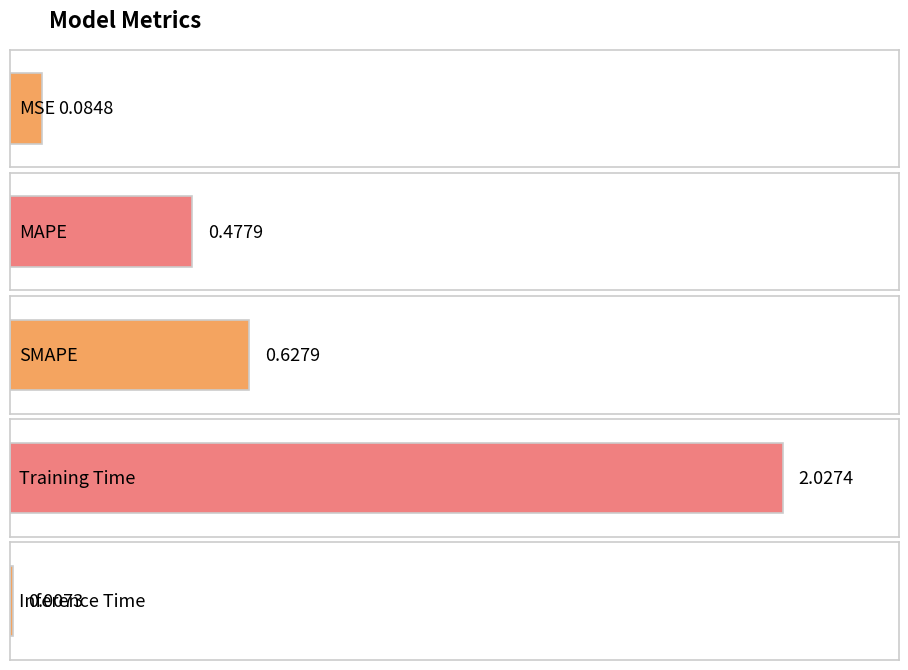

Which category has the lowest value across all series?

Inference Time